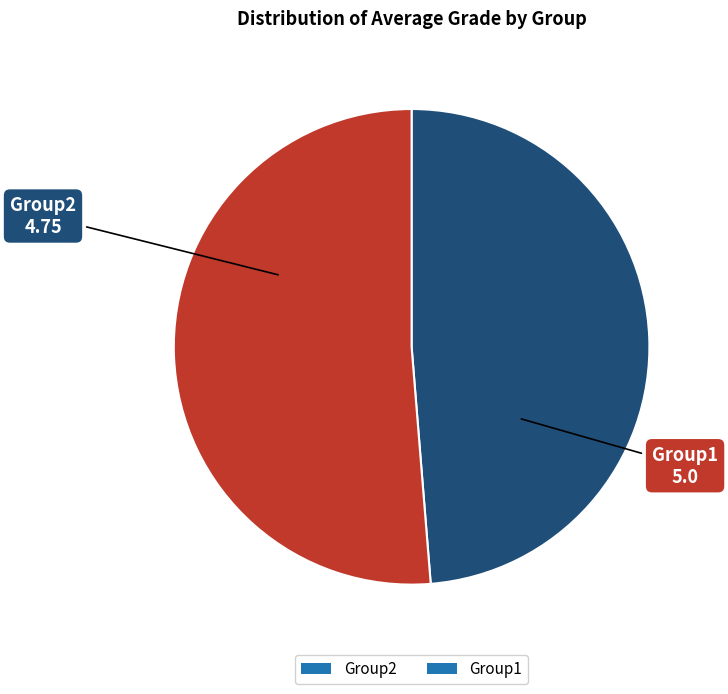

Combined, do Group1 and Group2 account for over 50%?

Yes